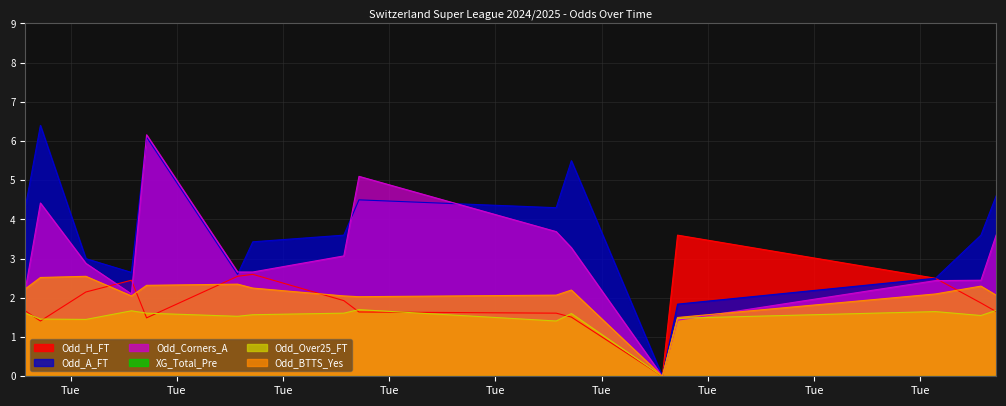

What is the label of the 11th point from the right?

2024-08-03